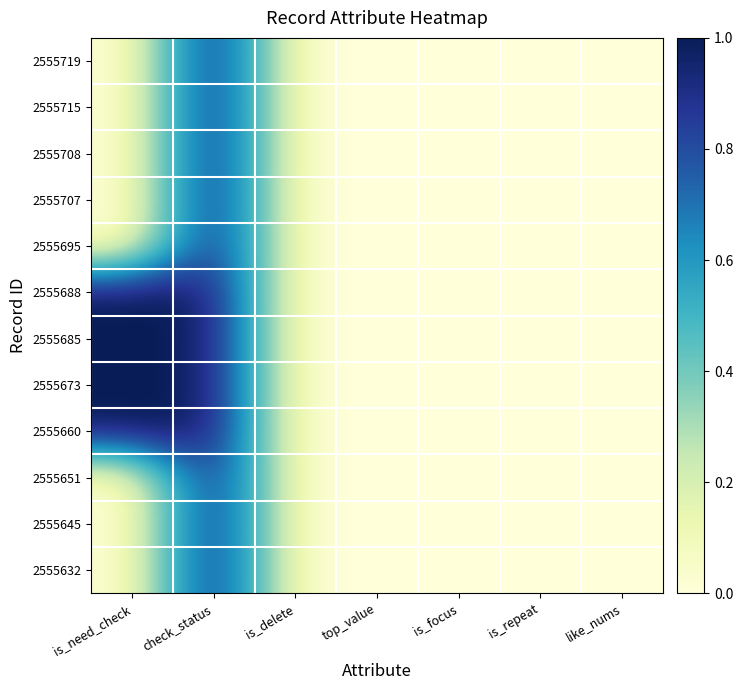

Reading right to left, list all the values displayed in this chart.

2555719: like_nums=0	is_repeat=0	is_focus=0	top_value=0	is_delete=0	check_status=1	is_need_check=0
2555715: like_nums=0	is_repeat=0	is_focus=0	top_value=0	is_delete=0	check_status=1	is_need_check=0
2555708: like_nums=0	is_repeat=0	is_focus=0	top_value=0	is_delete=0	check_status=1	is_need_check=0
2555707: like_nums=0	is_repeat=0	is_focus=0	top_value=0	is_delete=0	check_status=1	is_need_check=0
2555695: like_nums=0	is_repeat=0	is_focus=0	top_value=0	is_delete=0	check_status=1	is_need_check=0
2555688: like_nums=0	is_repeat=0	is_focus=0	top_value=0	is_delete=0	check_status=1	is_need_check=1
2555685: like_nums=0	is_repeat=0	is_focus=0	top_value=0	is_delete=0	check_status=1	is_need_check=1
2555673: like_nums=0	is_repeat=0	is_focus=0	top_value=0	is_delete=0	check_status=1	is_need_check=1
2555660: like_nums=0	is_repeat=0	is_focus=0	top_value=0	is_delete=0	check_status=1	is_need_check=1
2555651: like_nums=0	is_repeat=0	is_focus=0	top_value=0	is_delete=0	check_status=1	is_need_check=0
2555645: like_nums=0	is_repeat=0	is_focus=0	top_value=0	is_delete=0	check_status=1	is_need_check=0
2555632: like_nums=0	is_repeat=0	is_focus=0	top_value=0	is_delete=0	check_status=1	is_need_check=0